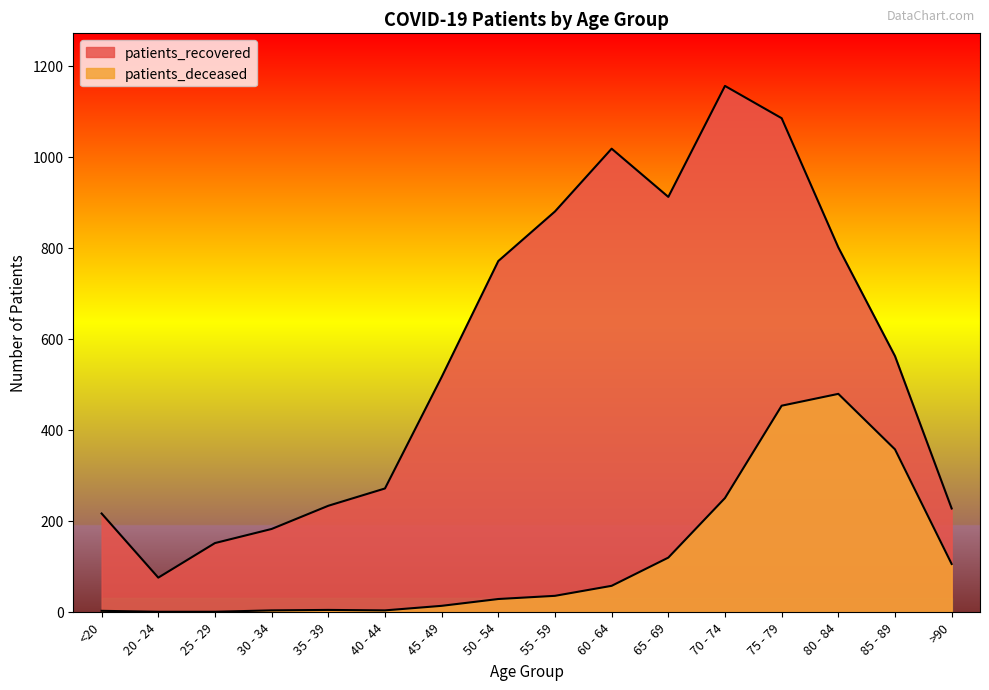

Rank the series by their average value, from lowest to highest.

patients_deceased, patients_recovered